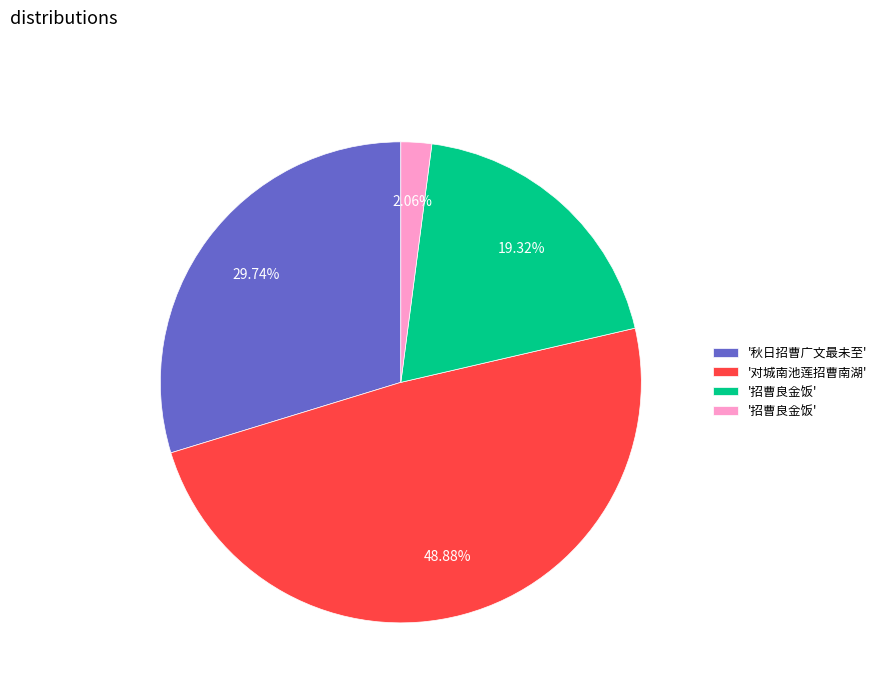

Is there a majority slice in this chart?

No